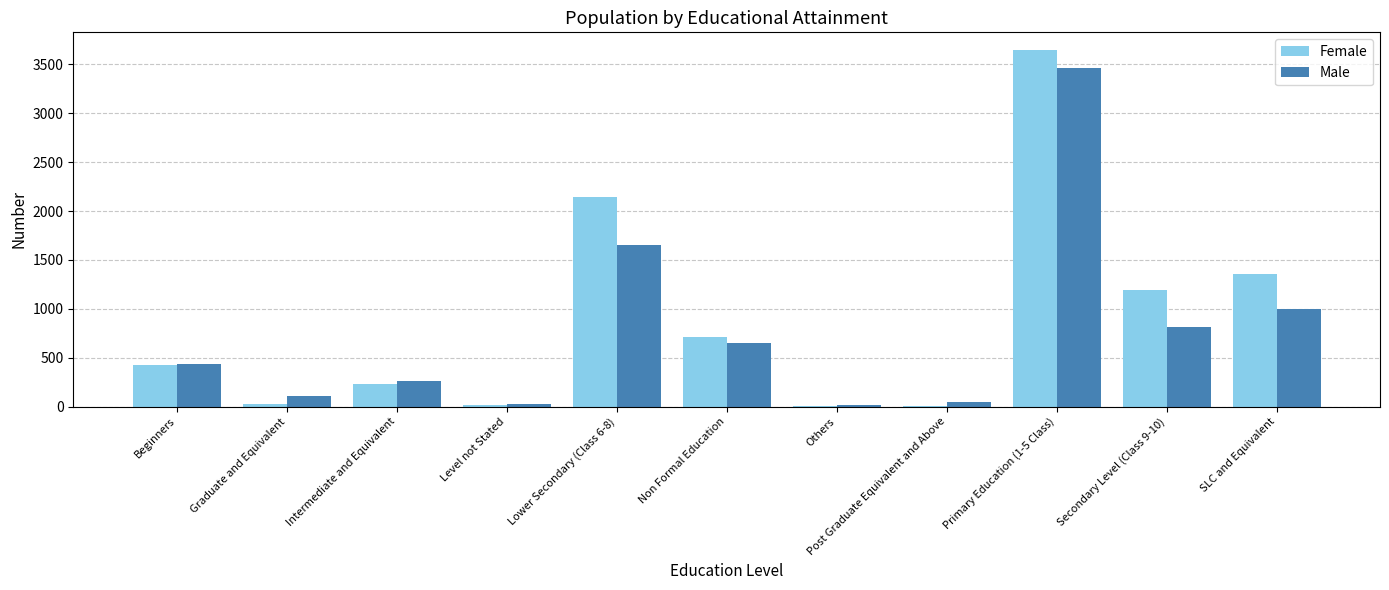

Between Secondary Level (Class 9-10) and SLC and Equivalent, which series saw the biggest shift?

Male